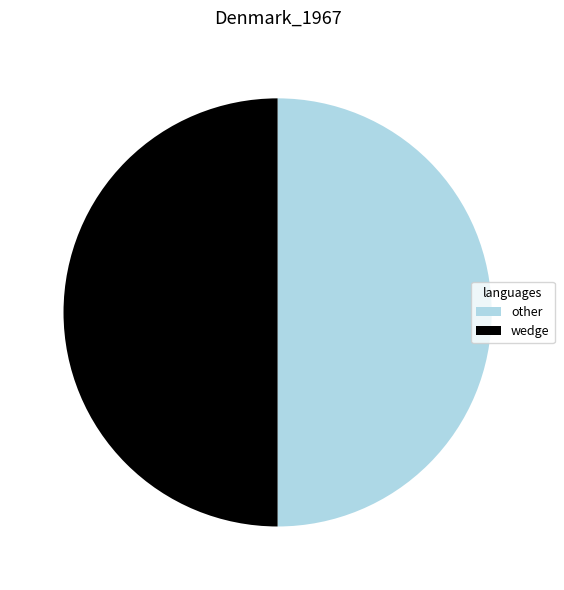

What is the ratio of the value at wedge to the value at other?

1.0